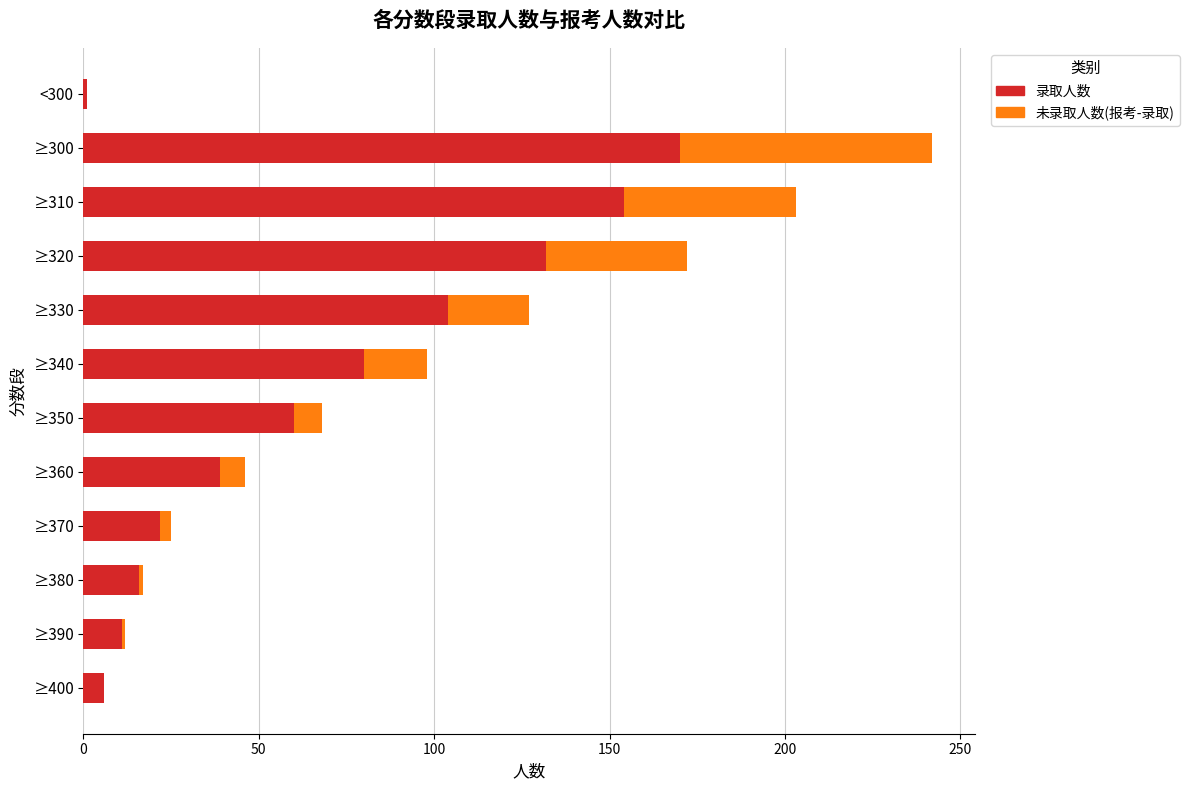

At which label is 录取人数 closest to 85?

≥340